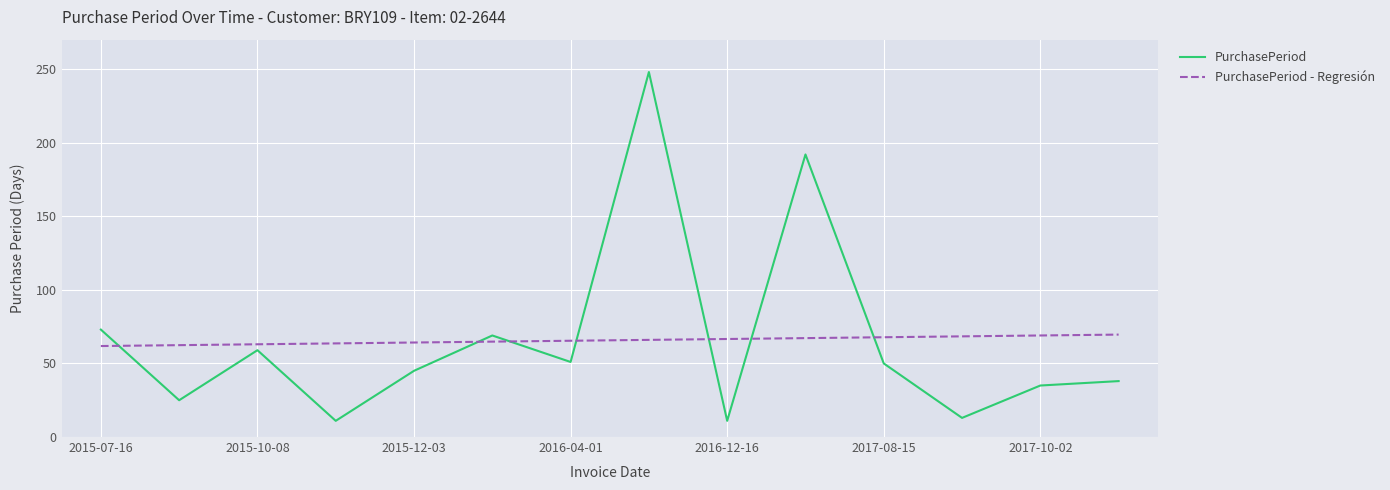

Which series ends up on top after the final intersection of PurchasePeriod - Regresión and PurchasePeriod?

PurchasePeriod - Regresión